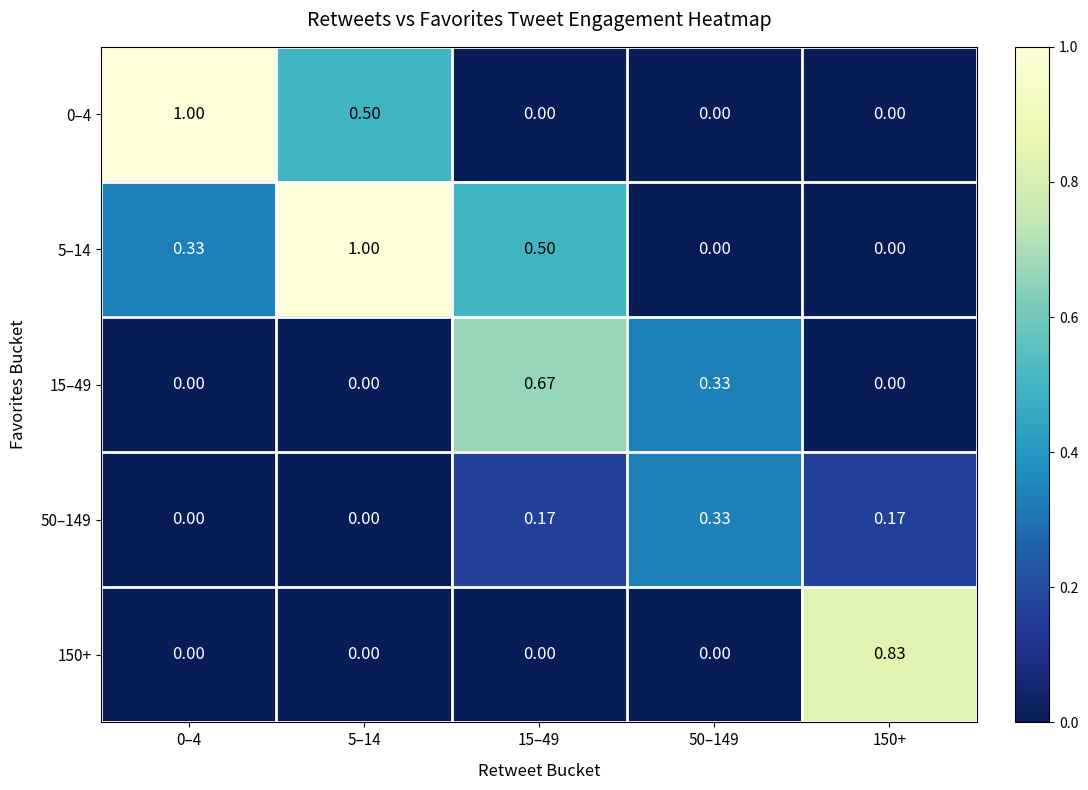

Is the value of 50–149 at 150+ greater than the value of 5–14 at 5–14?

No